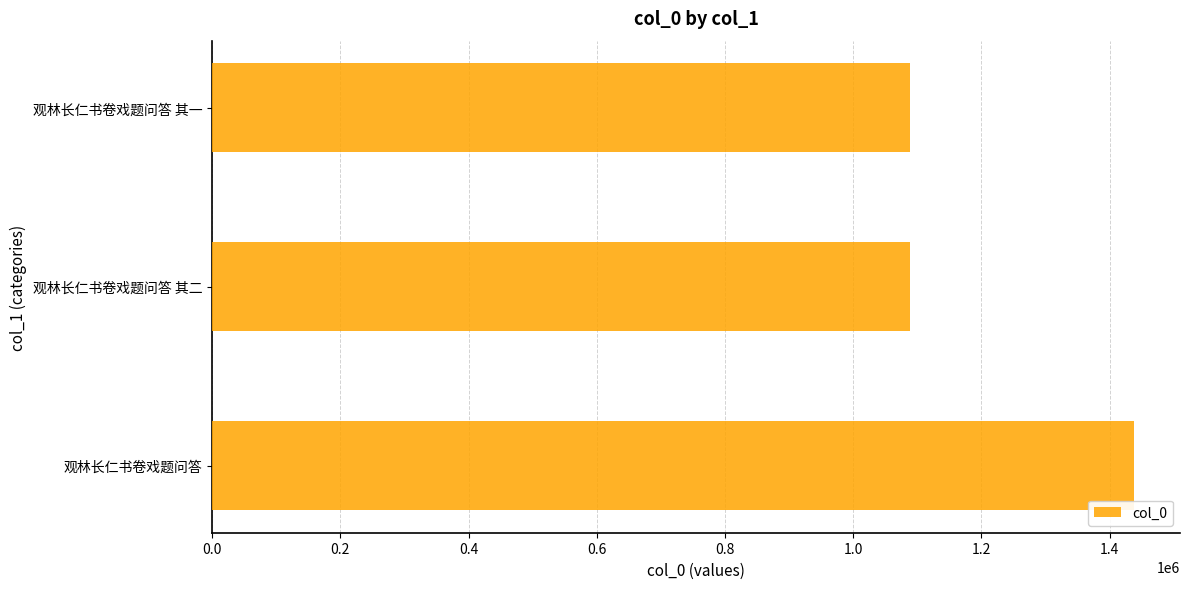

How many data points does each series have?

3